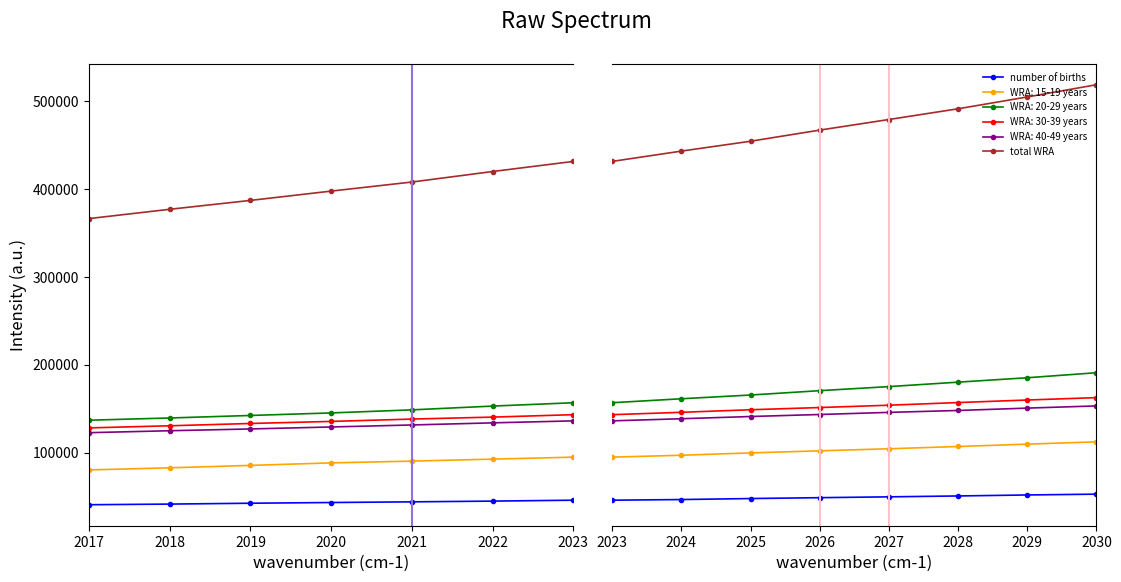

What is the difference between the highest and lowest values at 2021?

363972.9